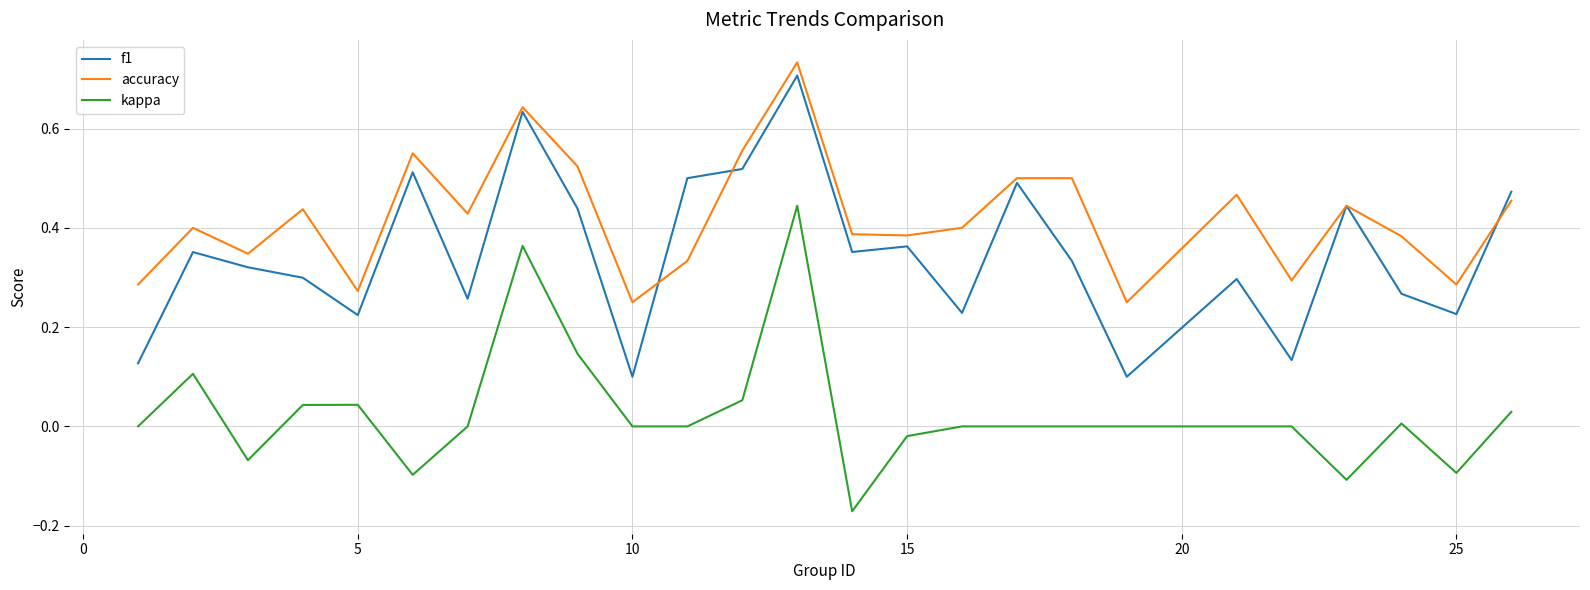

True or false: kappa and accuracy intersect in this chart.

False